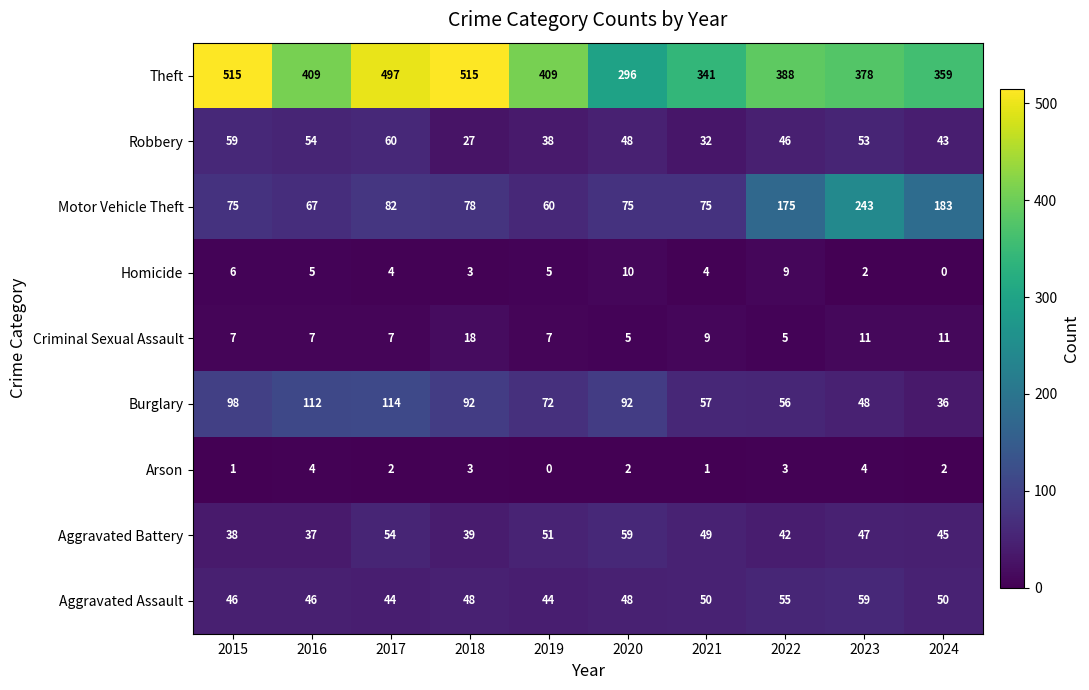

What is the difference between the highest and lowest values at 2017?

495